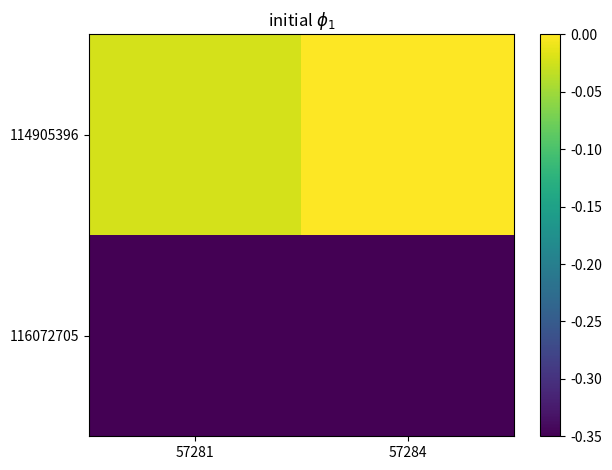

Which series changed the most between 57281 and 57284?

114905396